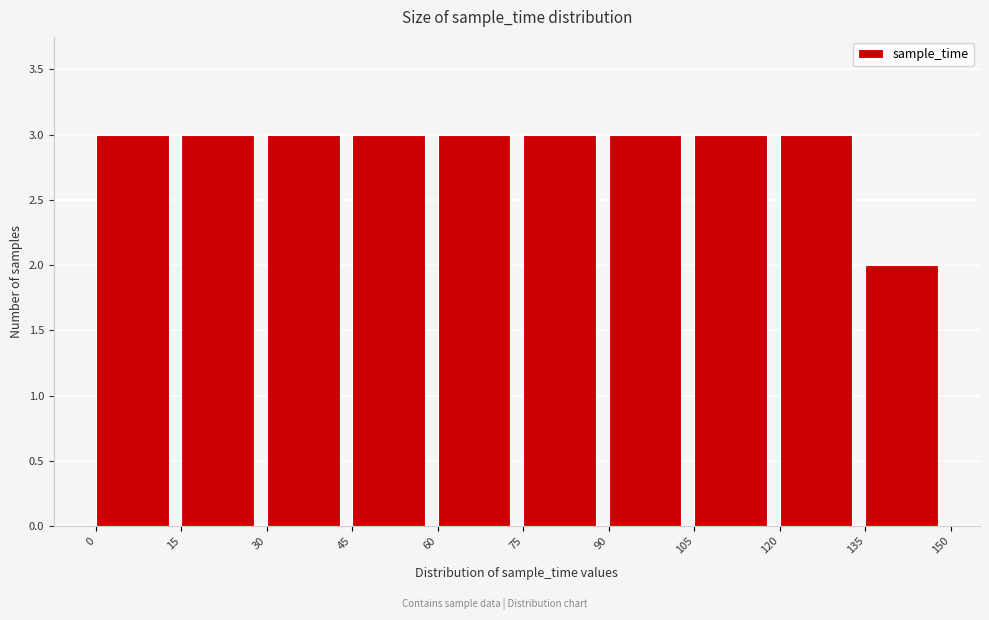

Reading left to right, transcribe this chart: for each bar, give the range it covers on the x-axis and its height. The values are not printed on the chart, so give them approximately, as read against the axis.

0 to 15: 3
15 to 30: 3
30 to 45: 3
45 to 60: 3
60 to 75: 3
75 to 90: 3
90 to 105: 3
105 to 120: 3
120 to 135: 3
135 to 150: 2